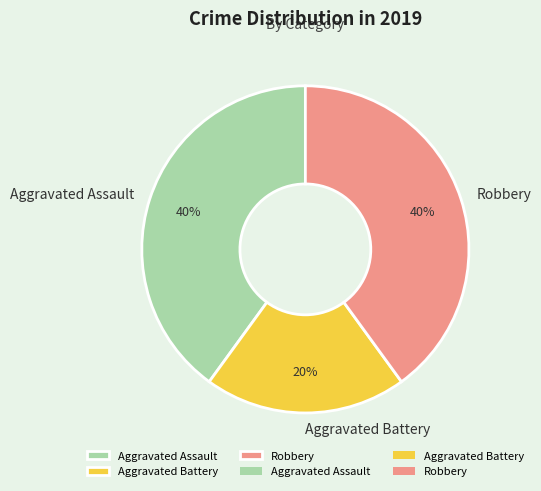

How many segments does this pie chart have?

3